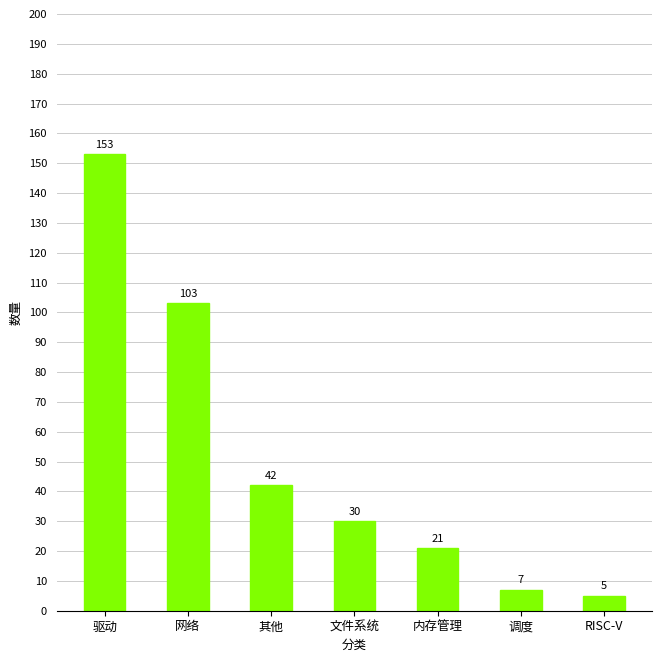

What is the approximate value at 调度, to the nearest 5?

5